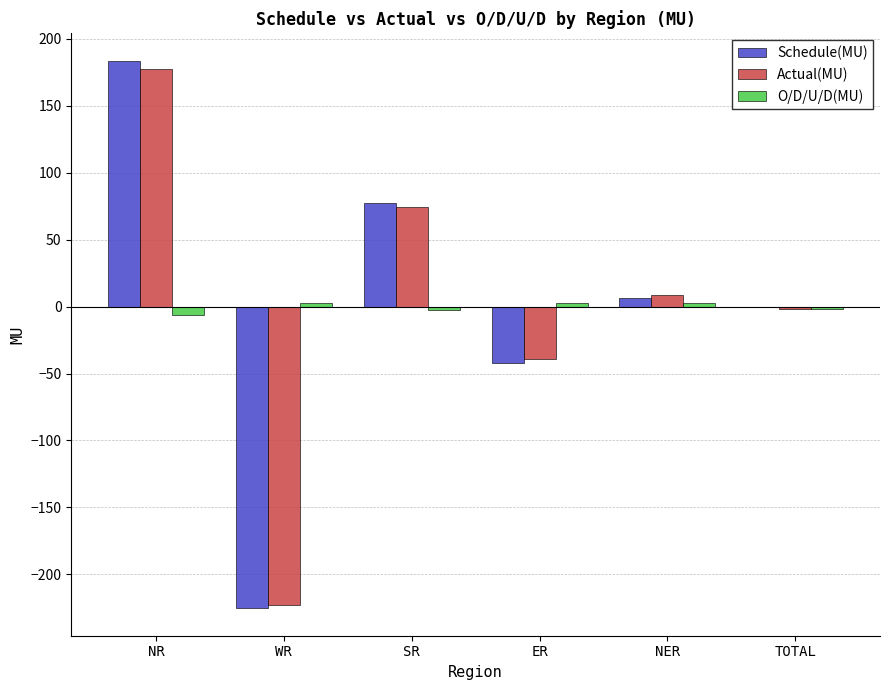

What is the sum of the O/D/U/D(MU) values at ER and SR?

-0.3